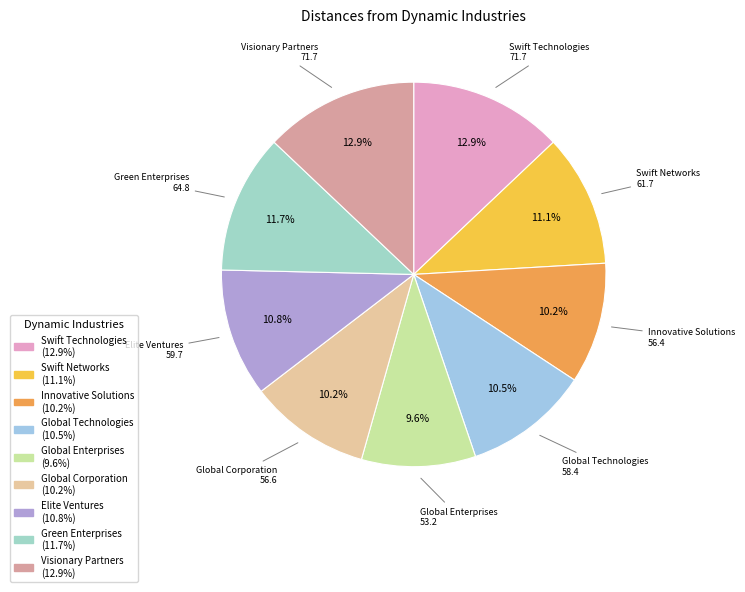

What percentage is the Innovative Solutions slice, to the nearest percent?

10%